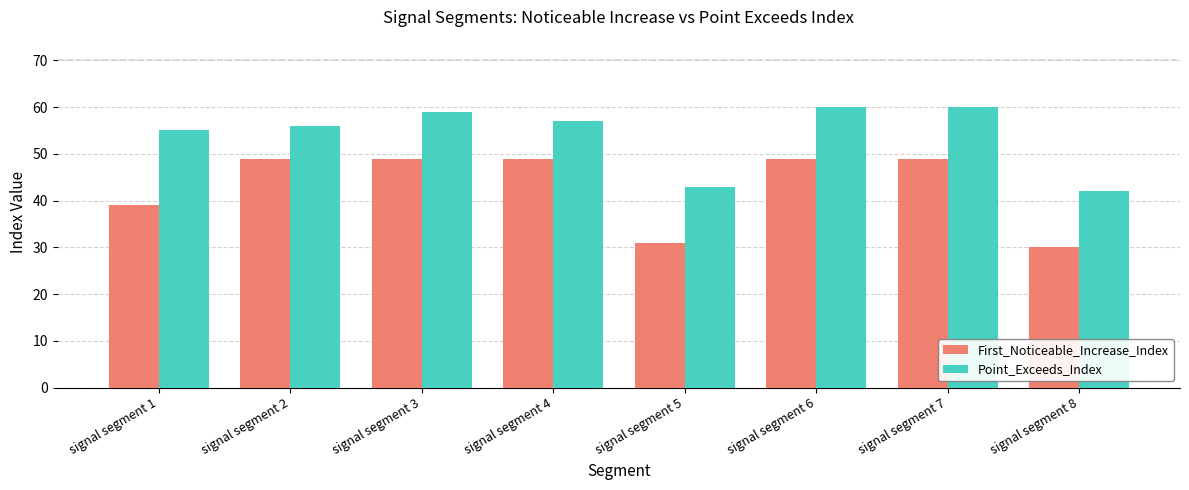

Rank the series at signal segment 4 from lowest to highest value.

First_Noticeable_Increase_Index, Point_Exceeds_Index